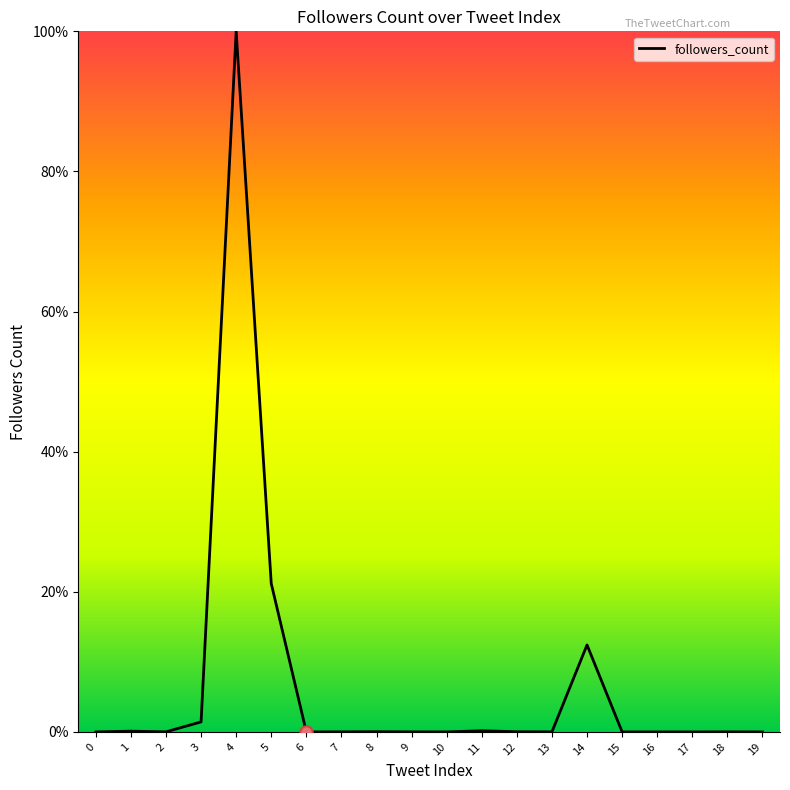

What is the change in value from 1 to 18?

-0.1